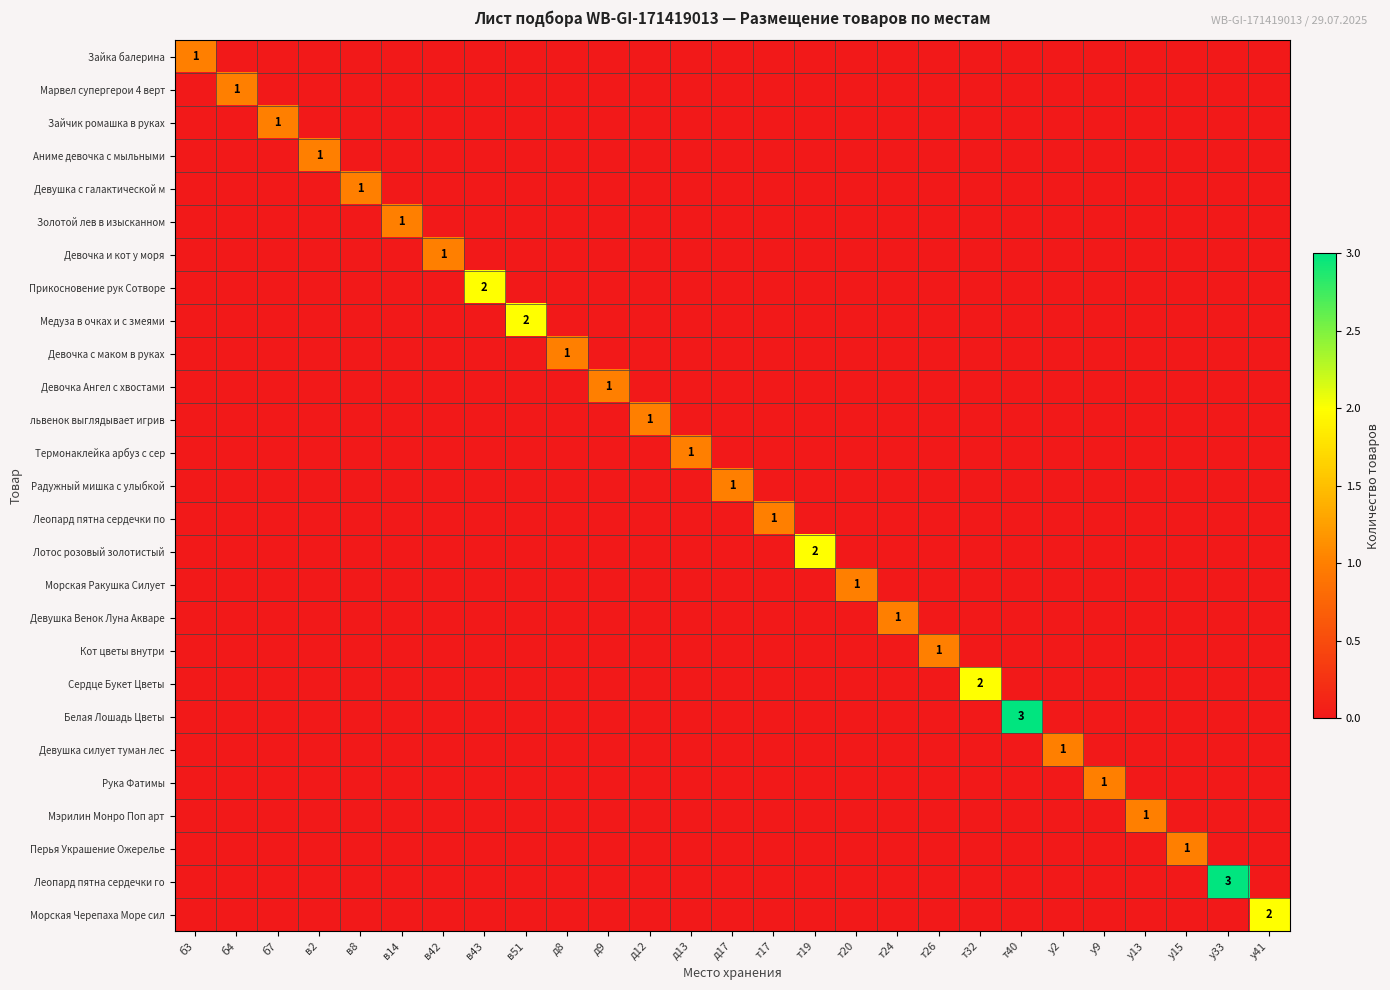

Is the value of Девочка с маком в руках at у13 greater than the value of Сердце Букет Цветы at т20?

No